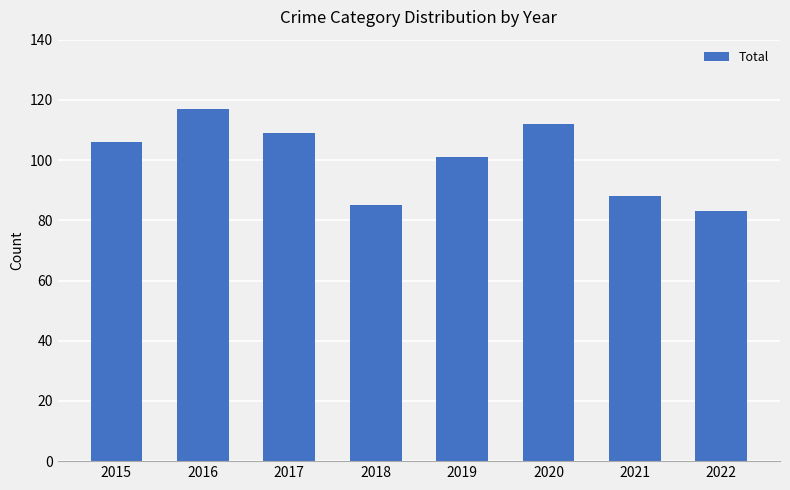

Rank the categories by value from lowest to highest.

2022, 2018, 2021, 2019, 2015, 2017, 2020, 2016